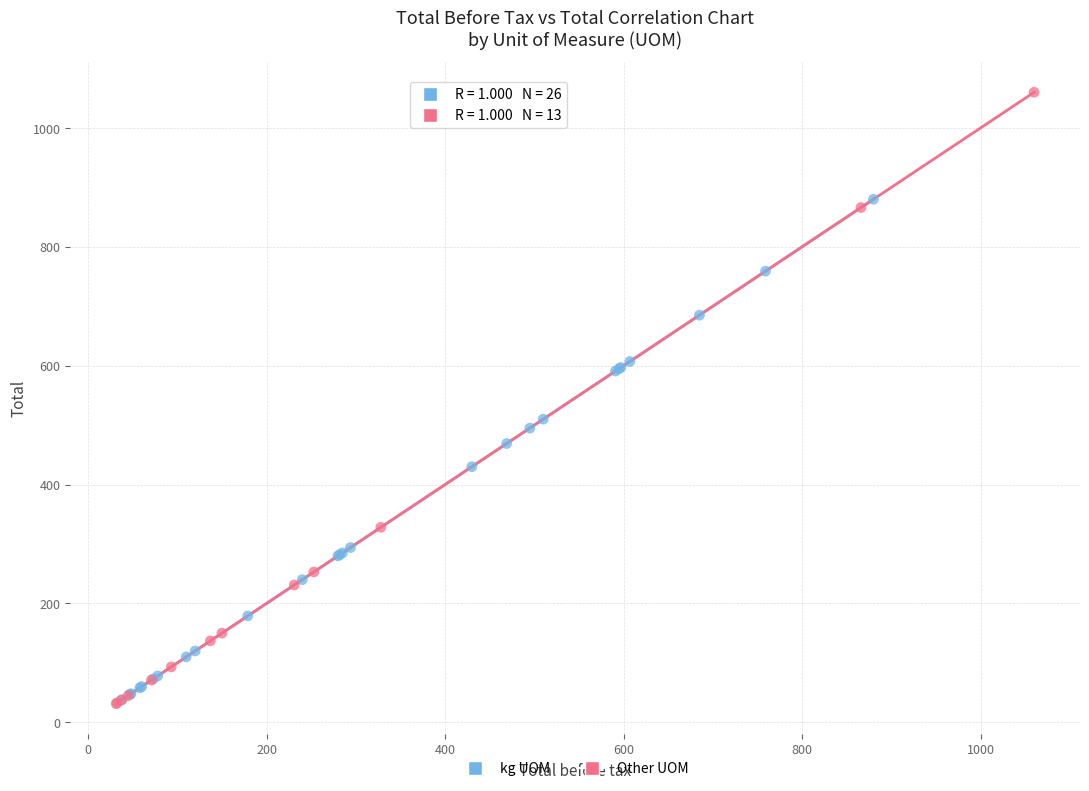

Which series has the largest Y range (max minus min)?

Other UOM